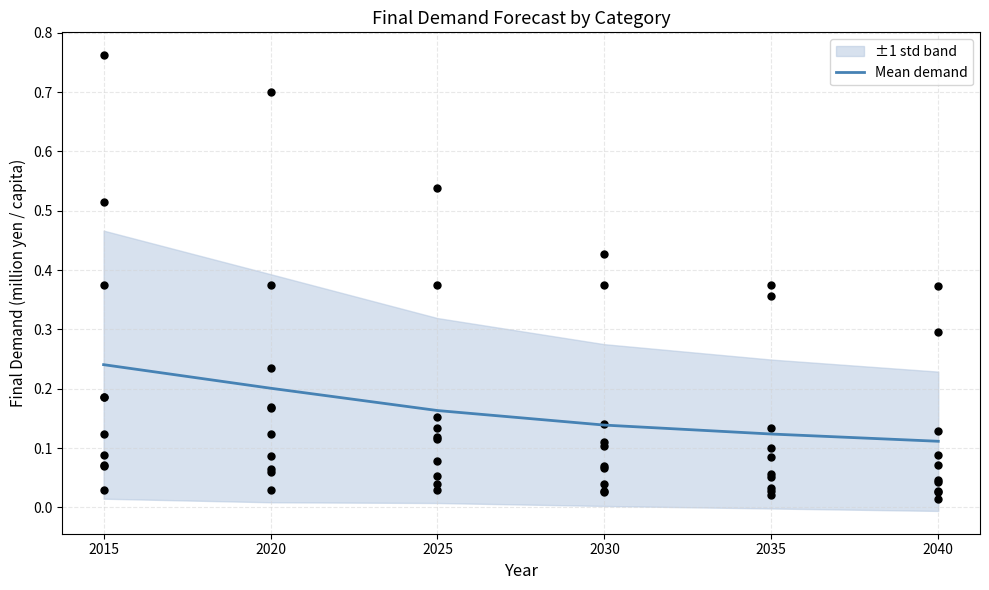

Which has a higher value, 2030 or 2025?

2025